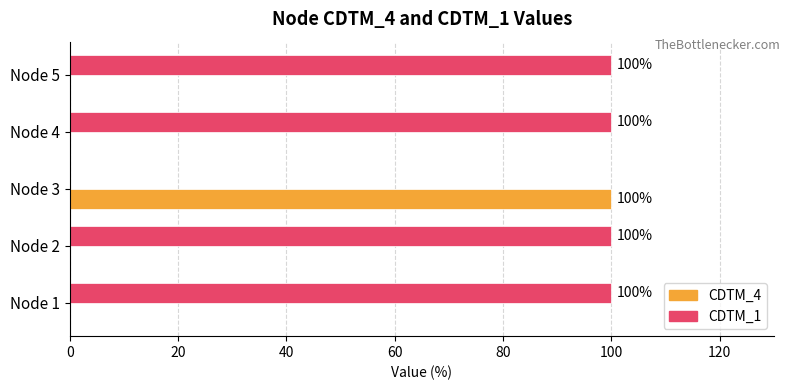

Count the number of data series in this chart.

2